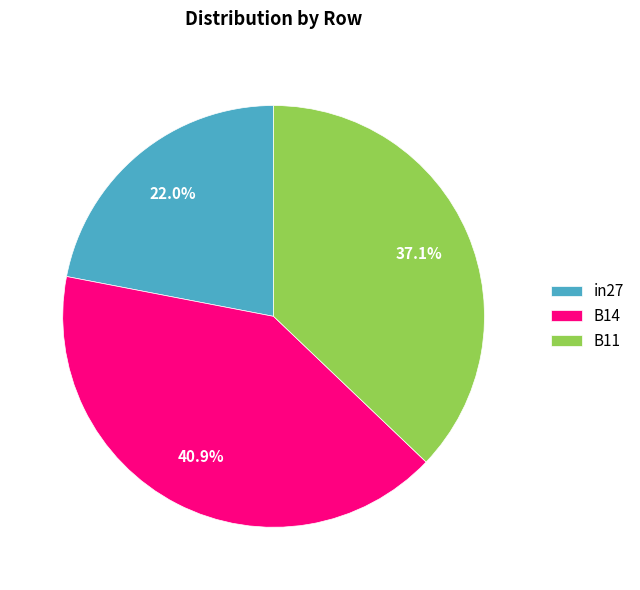

To the nearest percent, what is the average slice percentage?

33%